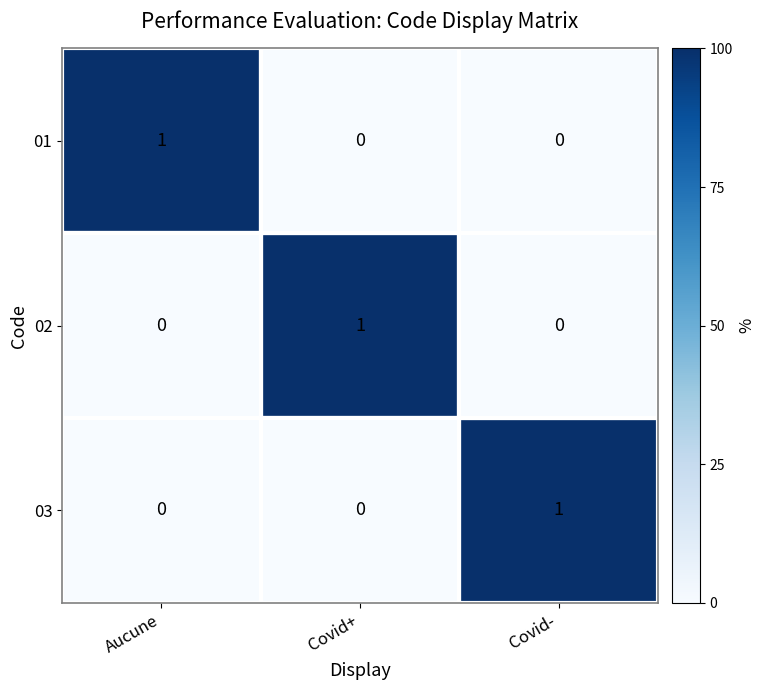

How many 02 values are between 0 and 1?

3